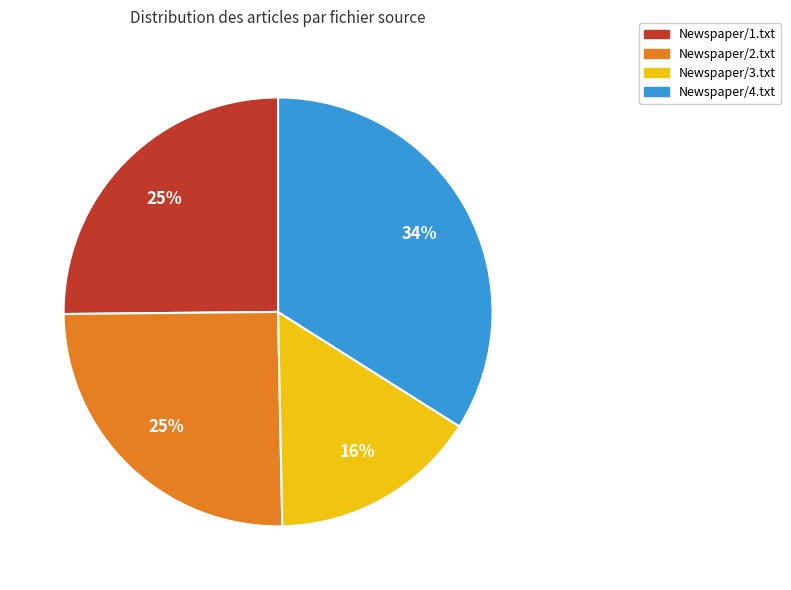

To the nearest percent, what is the combined percentage of Newspaper/4.txt and Newspaper/1.txt?

59%